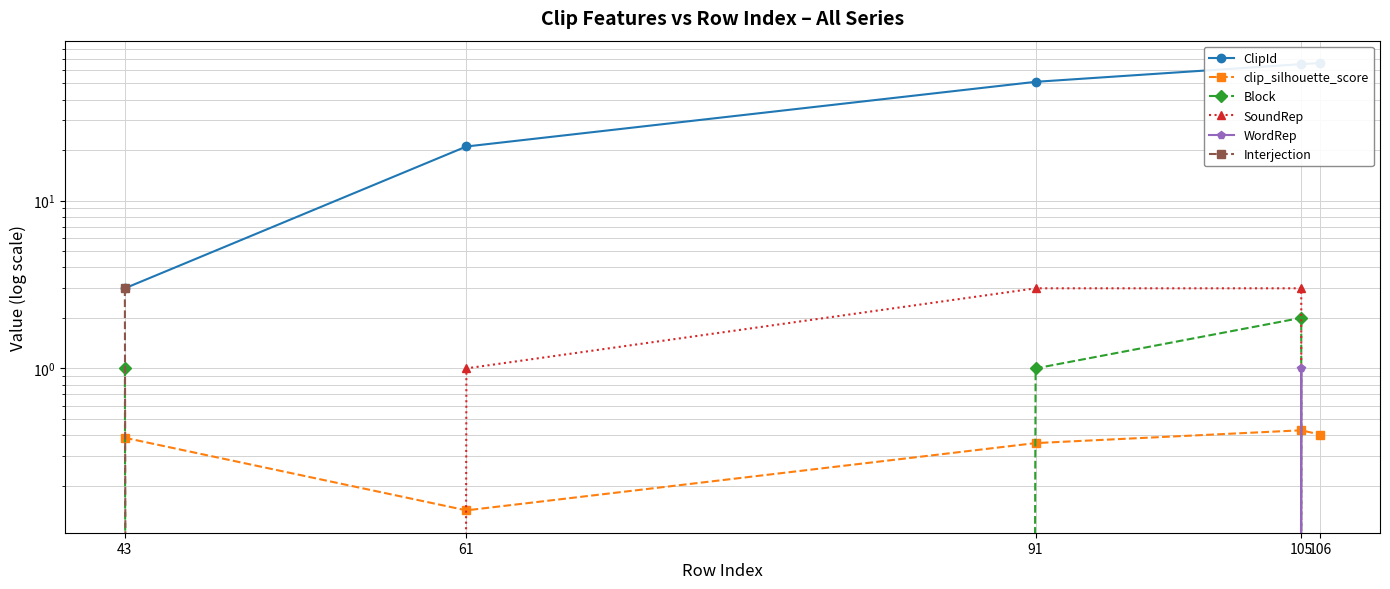

Does the chart display data point markers on the line(s)?

Yes